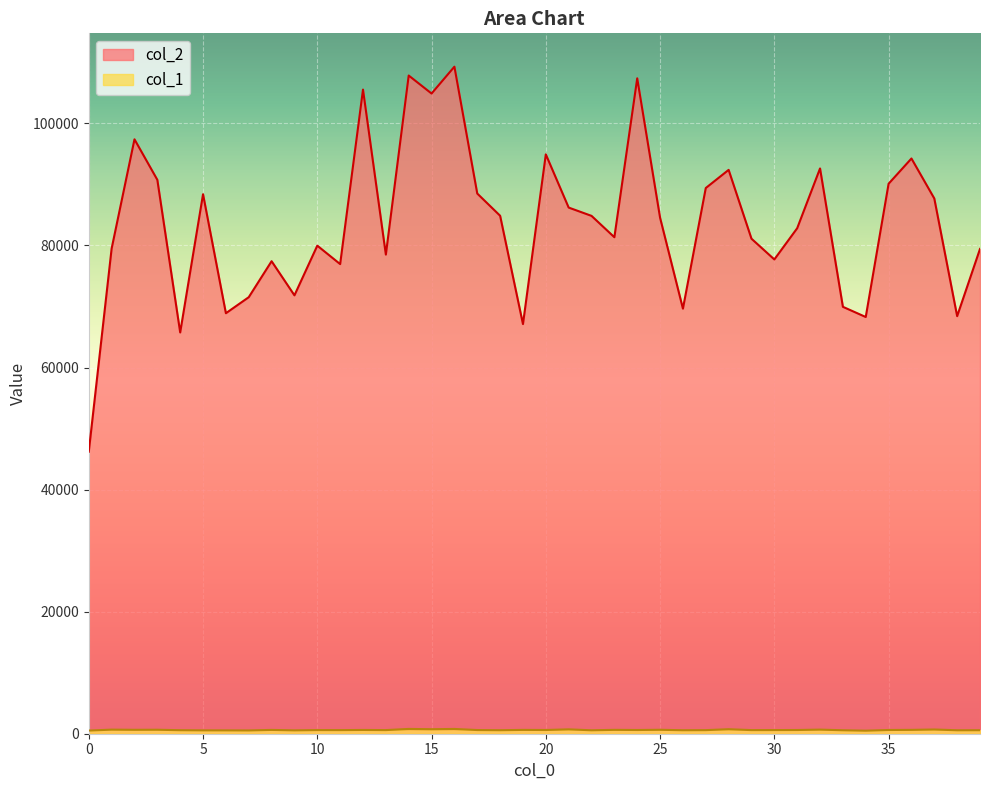

What is the sum of the col_2 values at 7 and 33?

141481